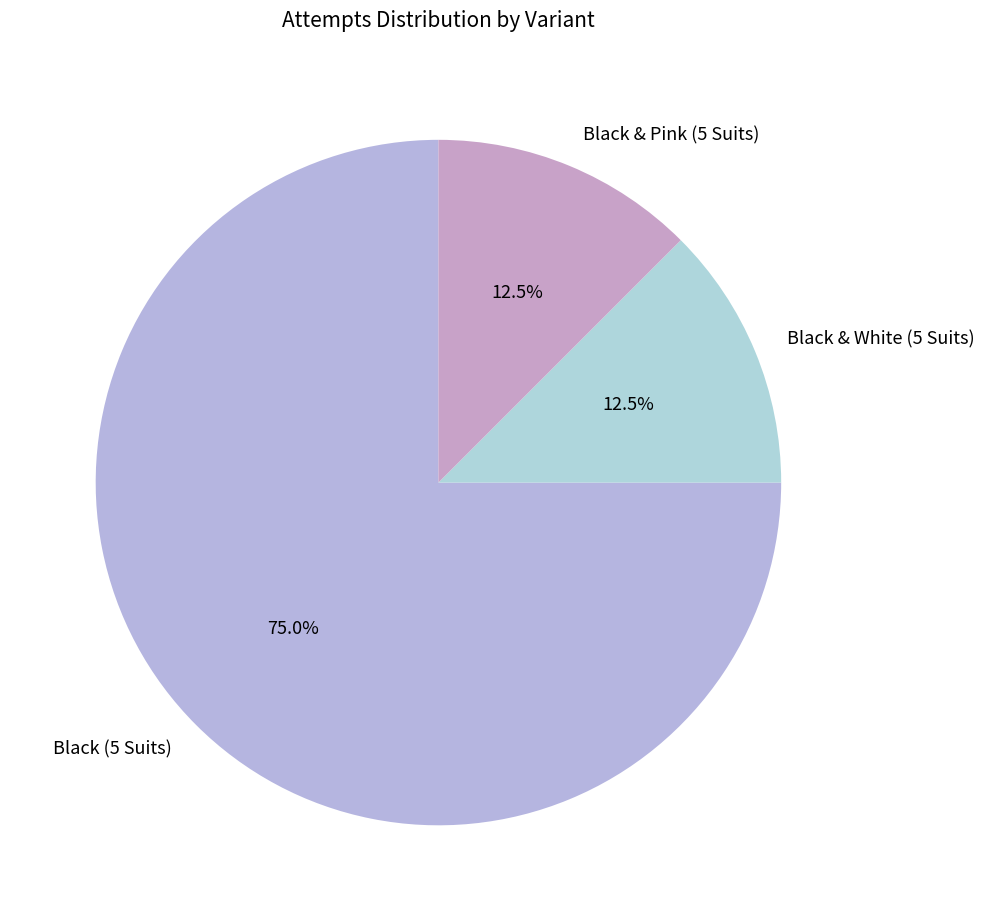

Which category has the biggest portion of the pie?

Black (5 Suits)